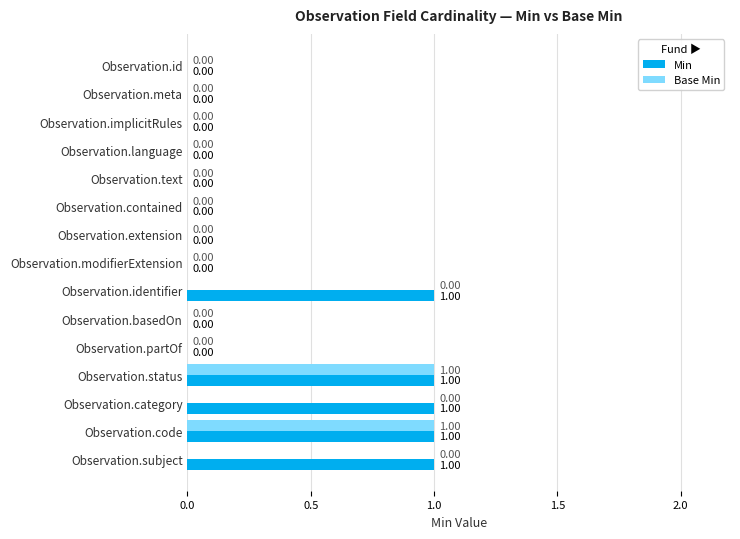

Which series has the largest total across all categories?

Min